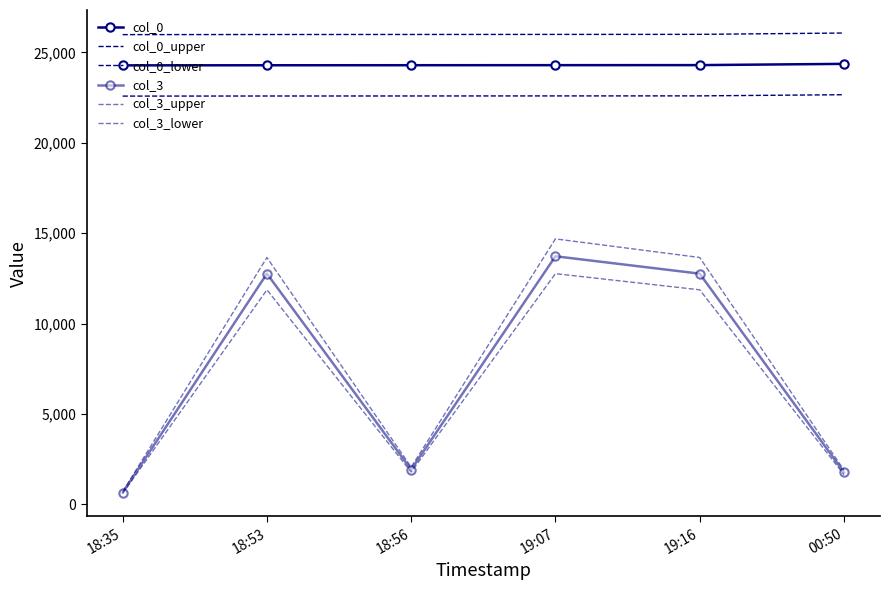

What is the lowest value of the col_0_upper series?

25987.1